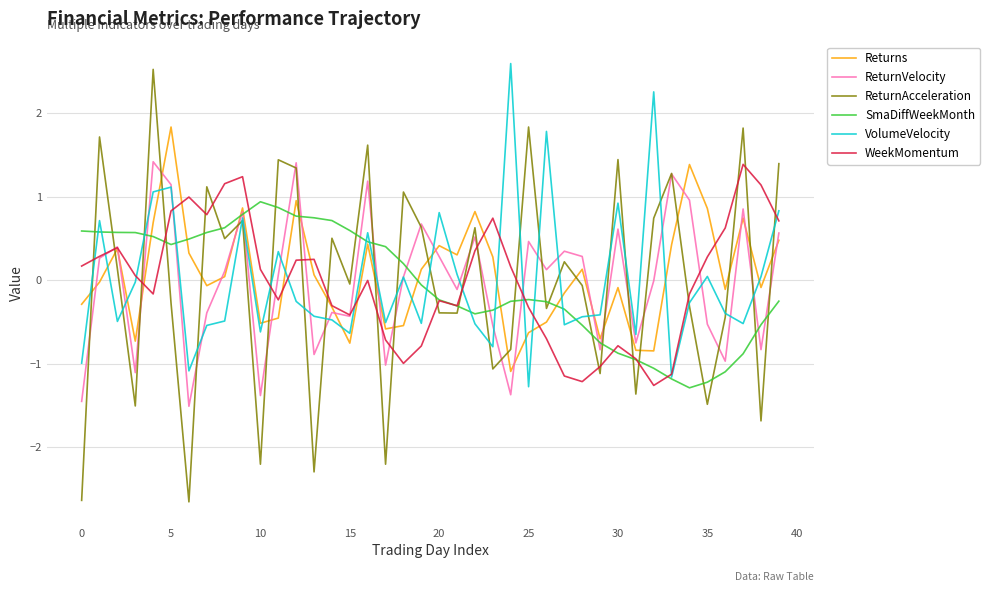

What is the greatest value displayed?

2.6